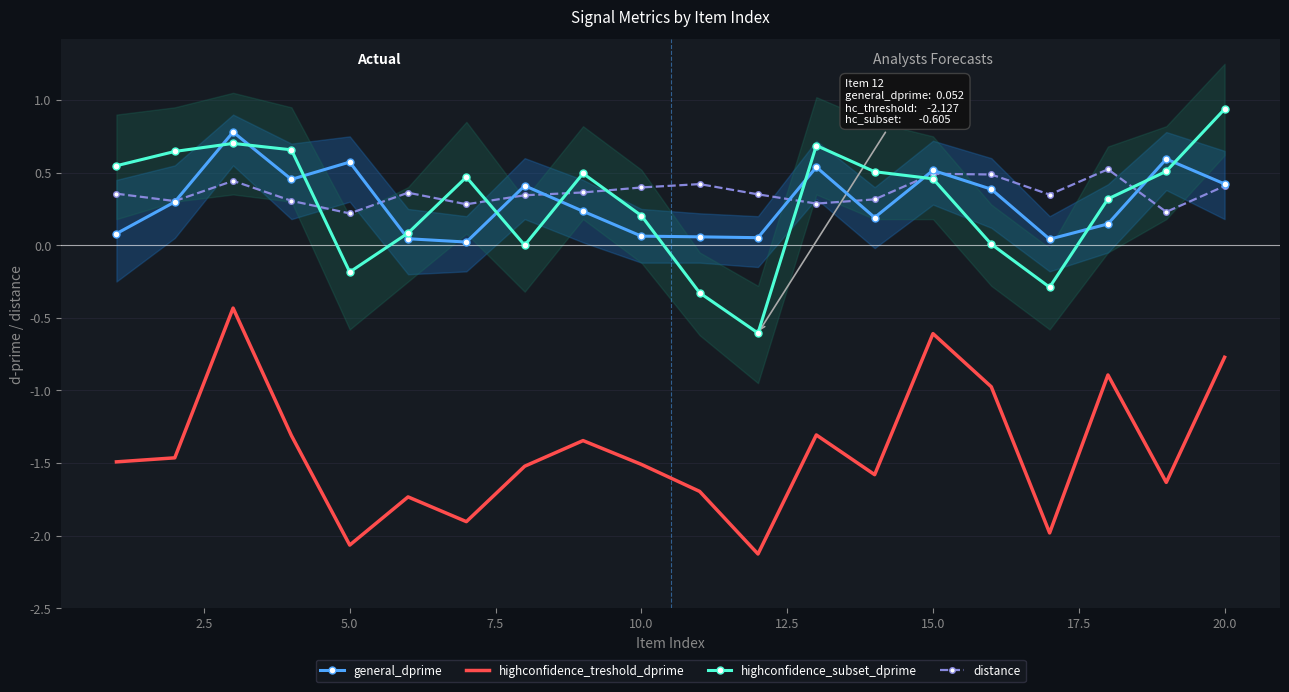

Which series has the widest spread of values?

highconfidence_treshold_dprime